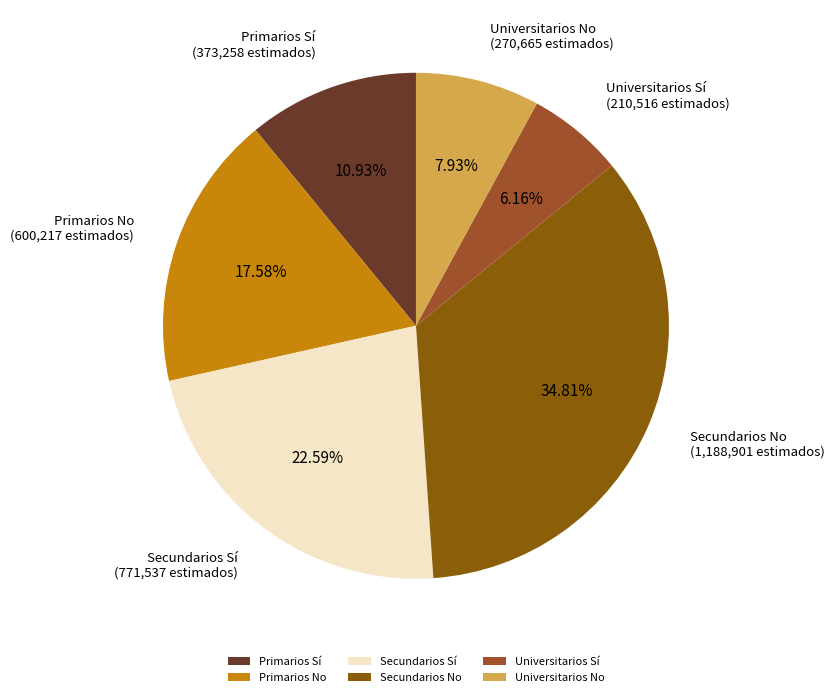

What percentage is NOT represented by Universitarios Sí?

93.8%